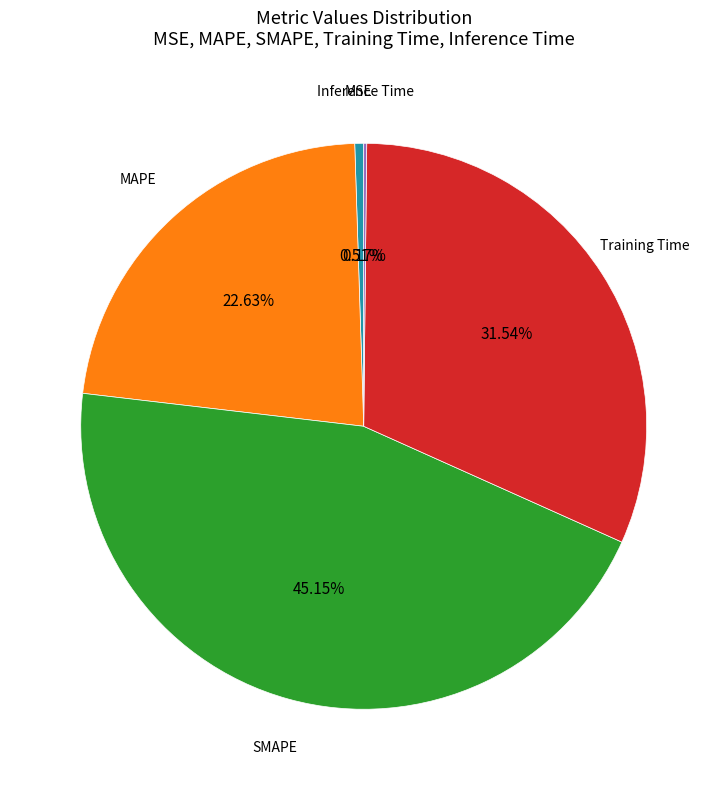

Which slice is the largest?

SMAPE